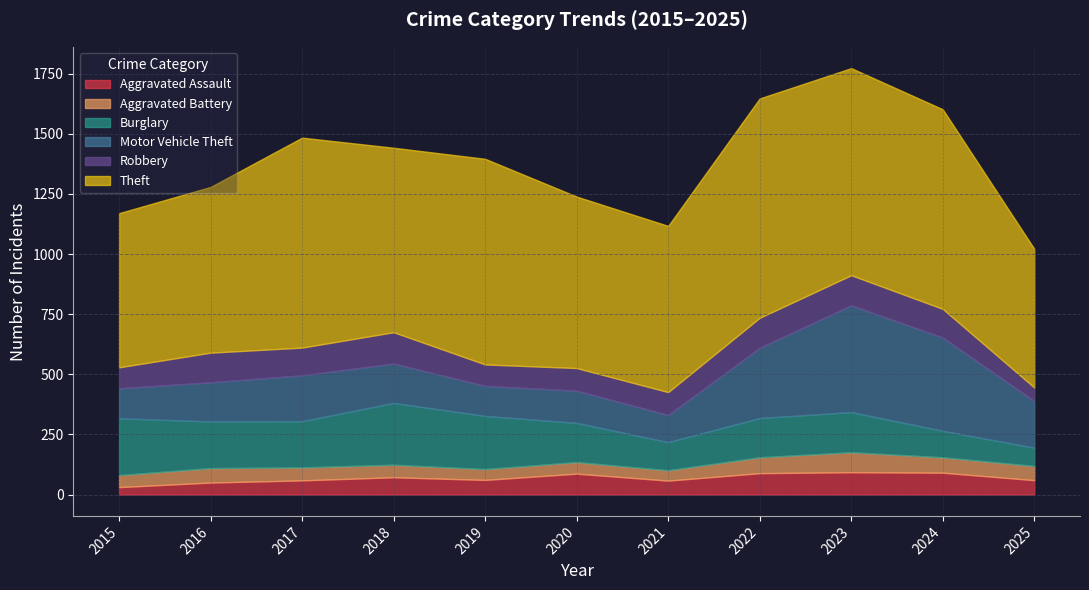

True or false: Motor Vehicle Theft and Theft cross at least once.

False